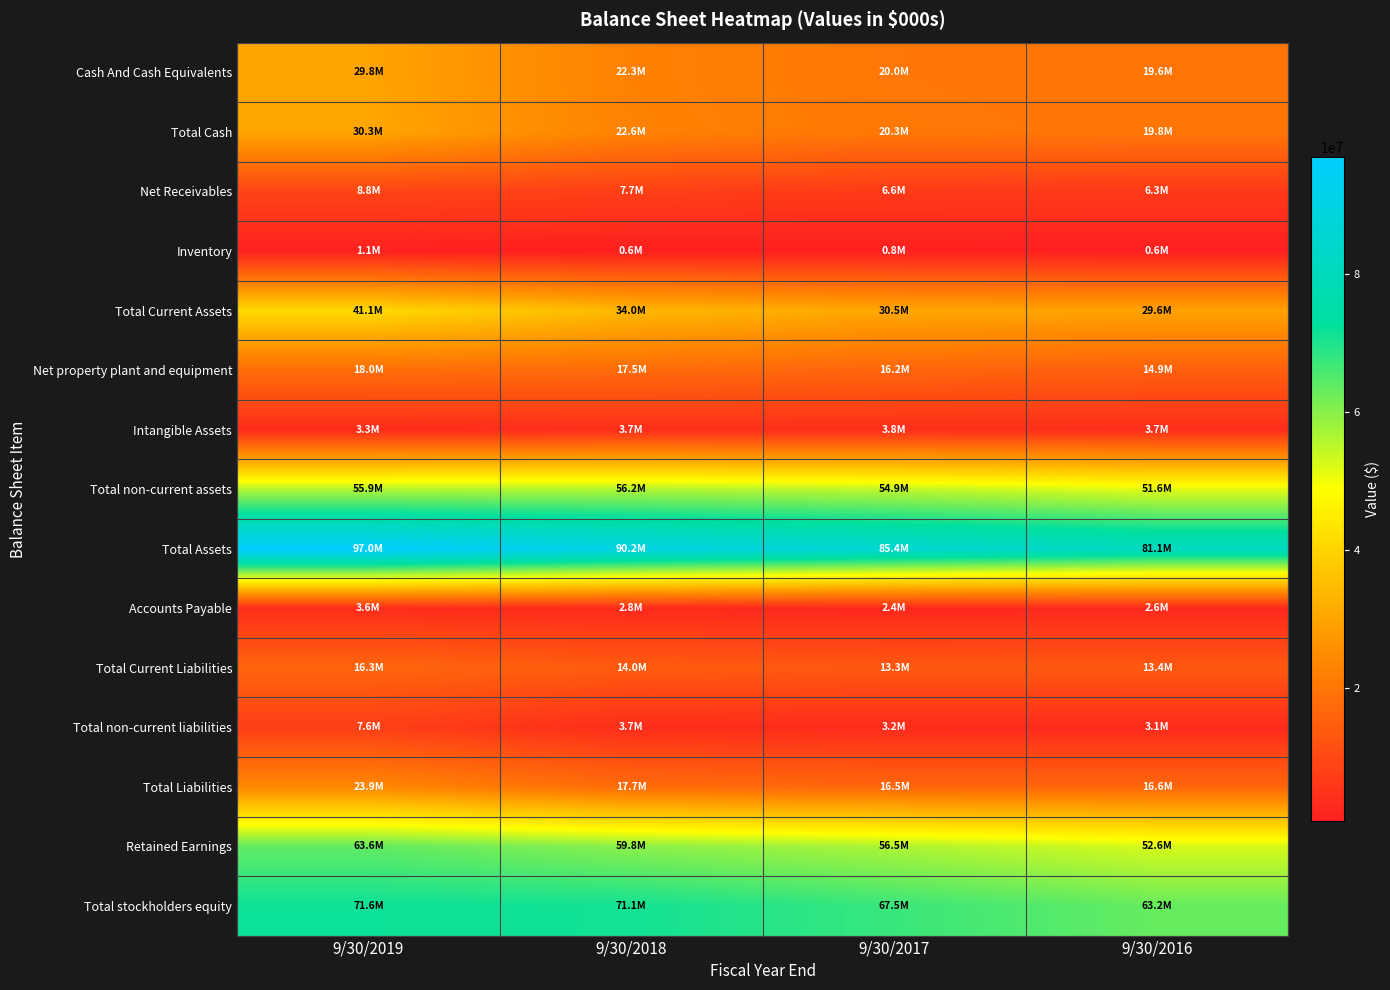

What is the spread (max minus min) of values at 9/30/2016?

80486000